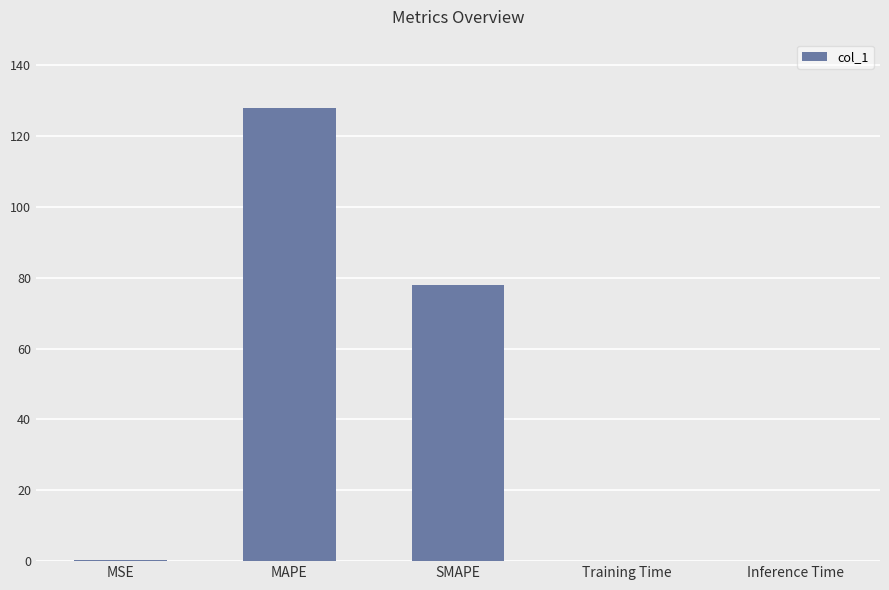

At which label is the value closest to 64?

SMAPE